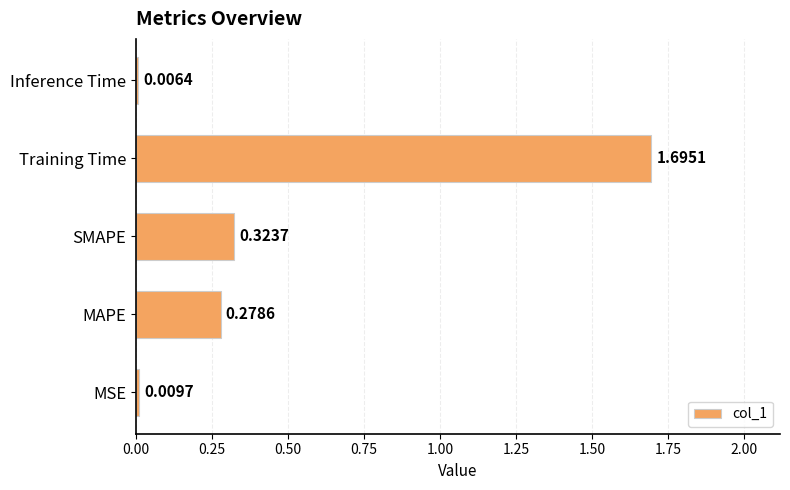

List the labels in order of value, largest first.

Training Time, SMAPE, MAPE, MSE, Inference Time